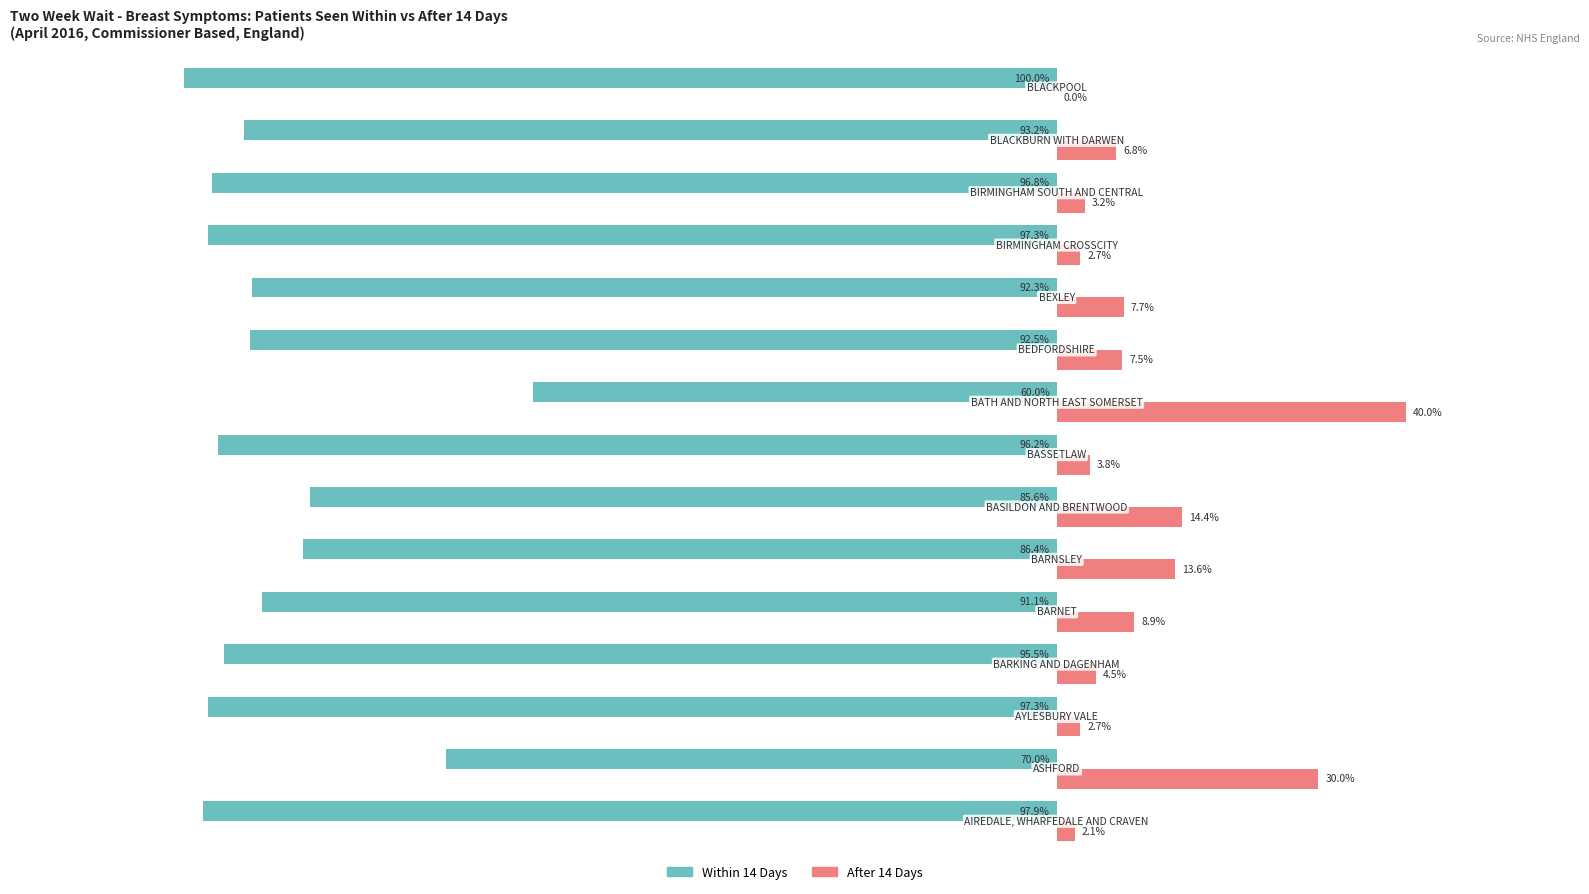

Which series has the largest total across all categories?

After 14 Days